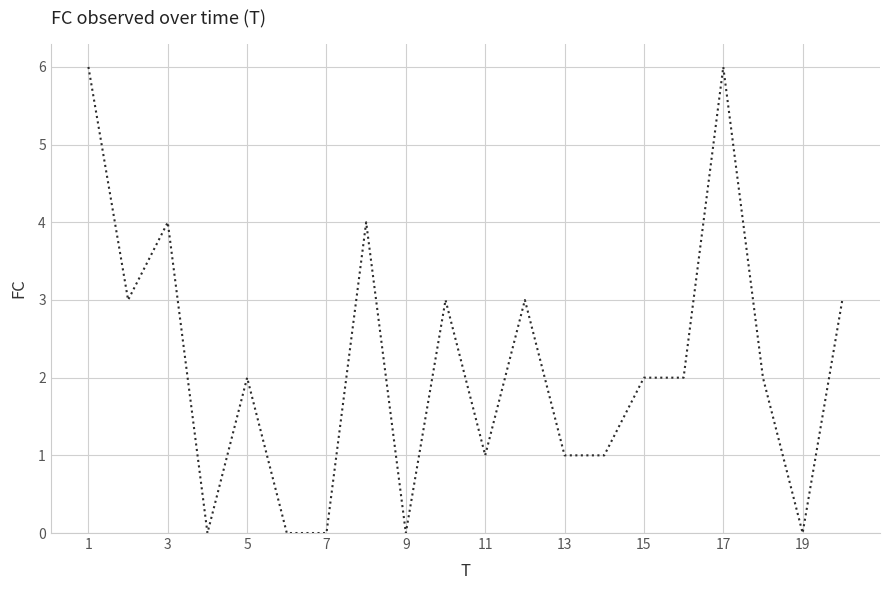

What is the difference between the maximum and minimum values?

6